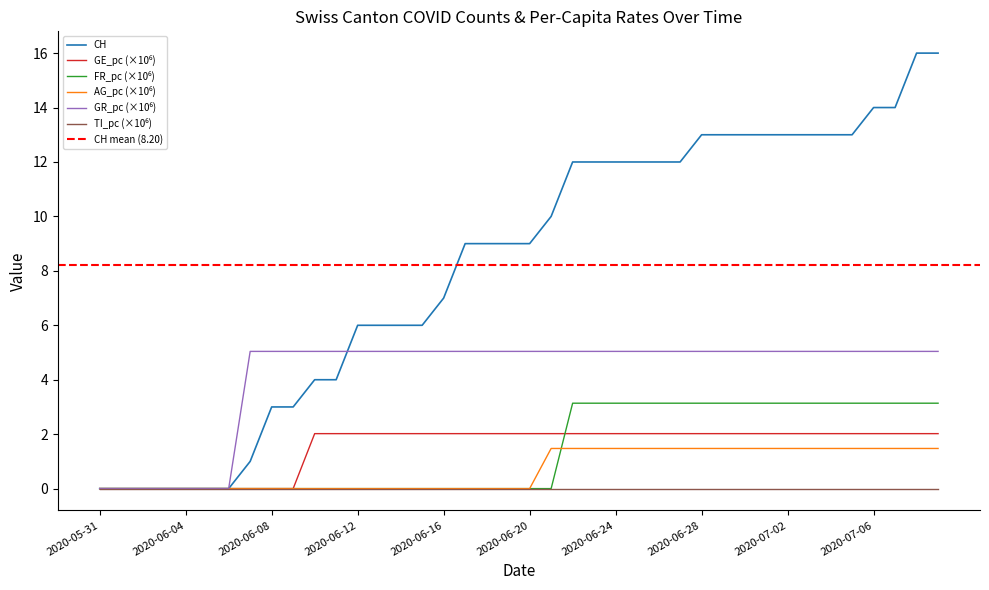

Where does the GR_pc series first go above 5?

2020-06-07